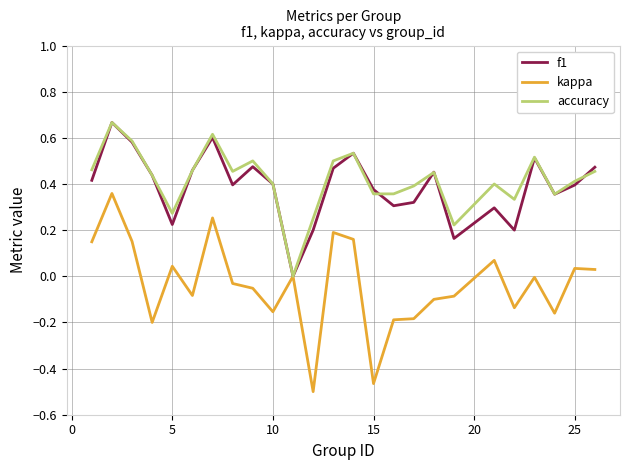

Which series has the largest range (max minus min)?

kappa